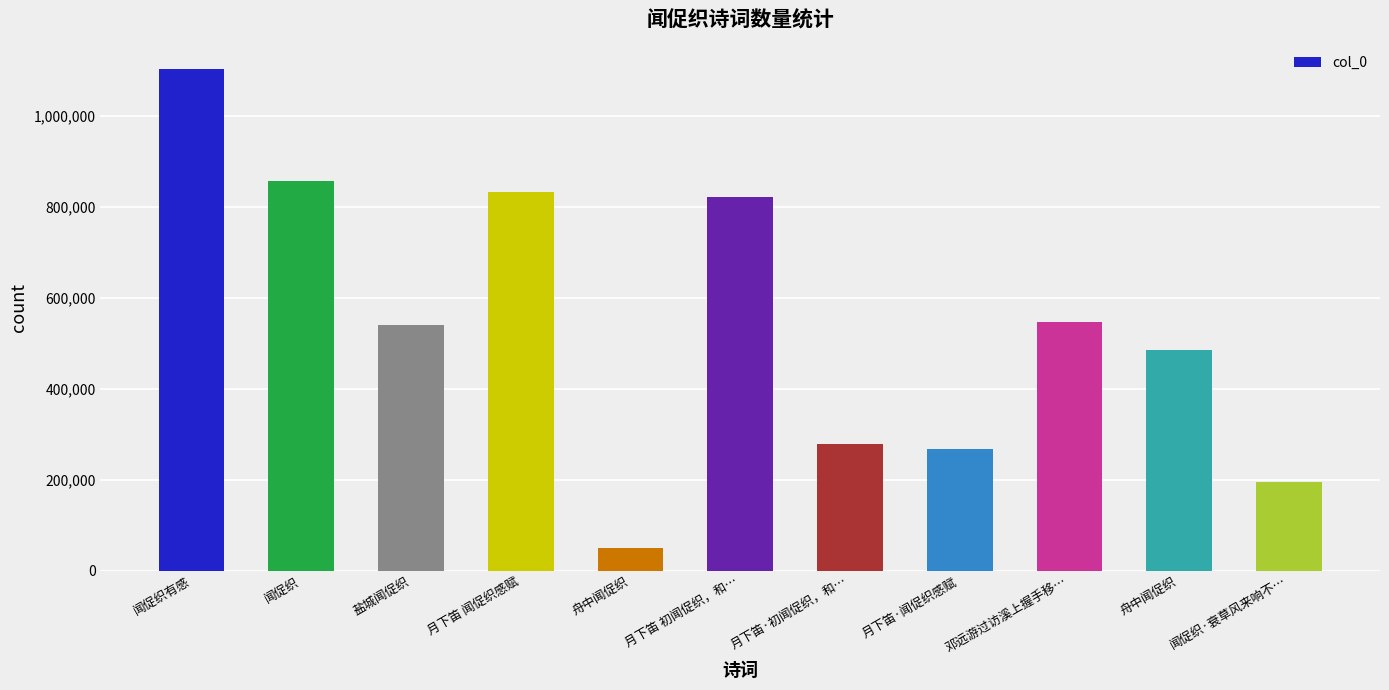

Where does the data first go above 540728?

闻促织有感